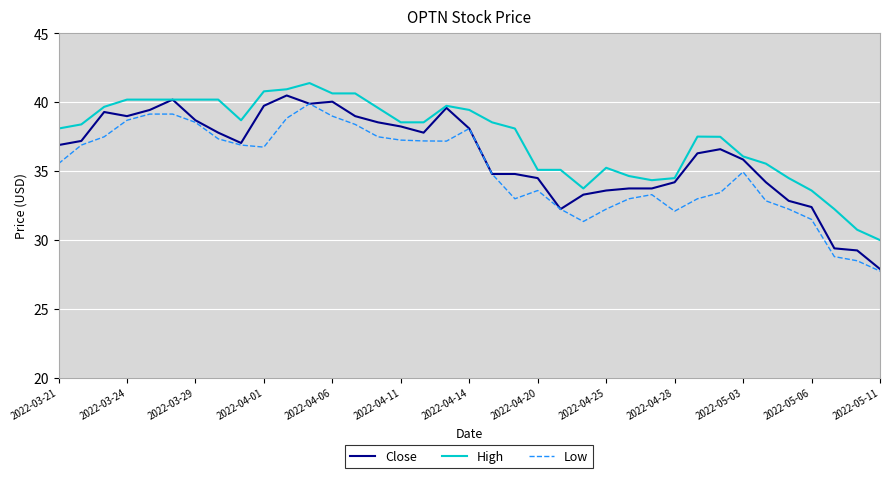

What are all the series names shown in the legend?

Close, High, Low